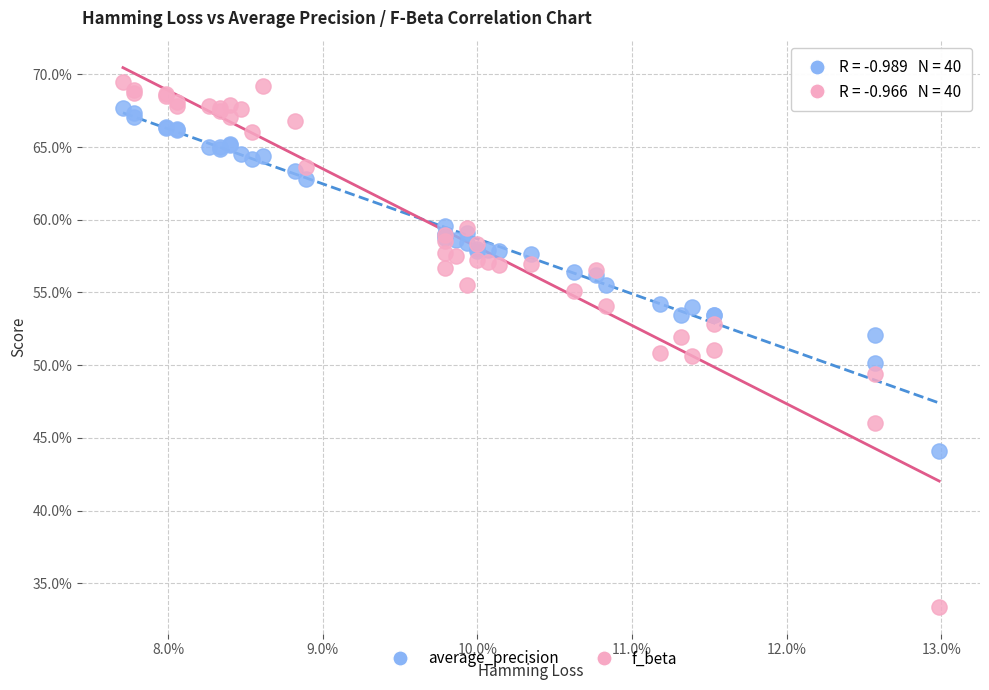

Which series contains the highest Y value?

f_beta